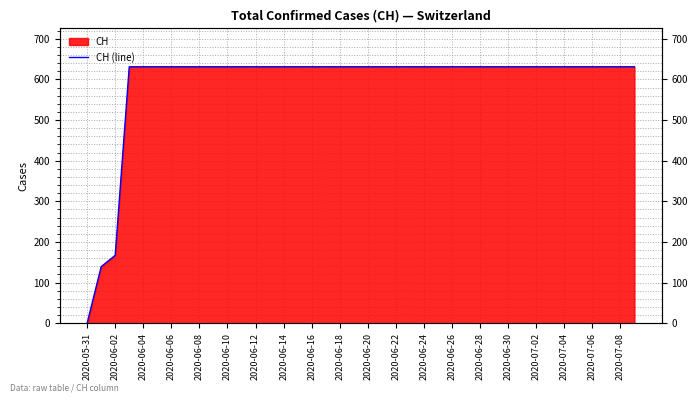

How many values are above zero?

39